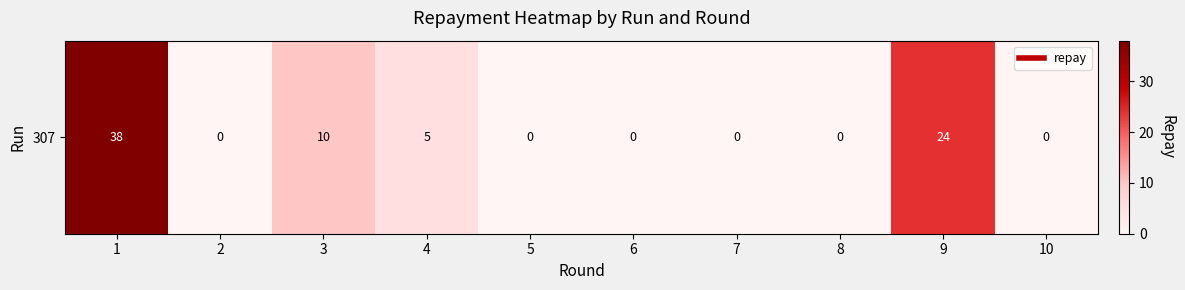

What is the difference between the maximum and minimum values?

38